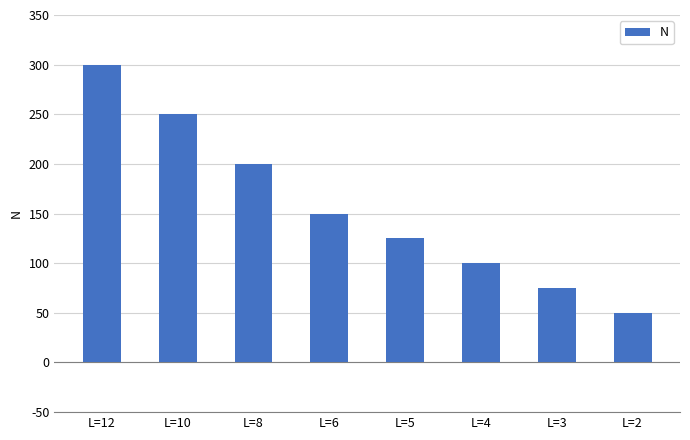

Rank the categories by value from highest to lowest.

L=12, L=10, L=8, L=6, L=5, L=4, L=3, L=2